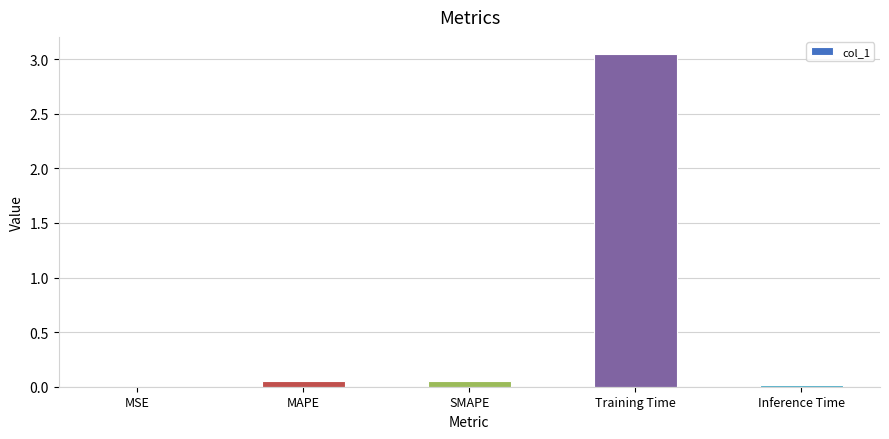

Which label corresponds to the largest value in the chart?

Training Time